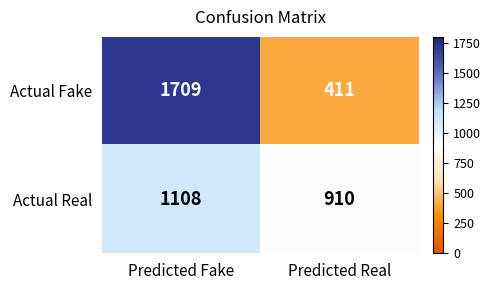

Reading left to right, transcribe all the data shown in this chart.

Actual Fake: Predicted Fake=1709	Predicted Real=411
Actual Real: Predicted Fake=1108	Predicted Real=910